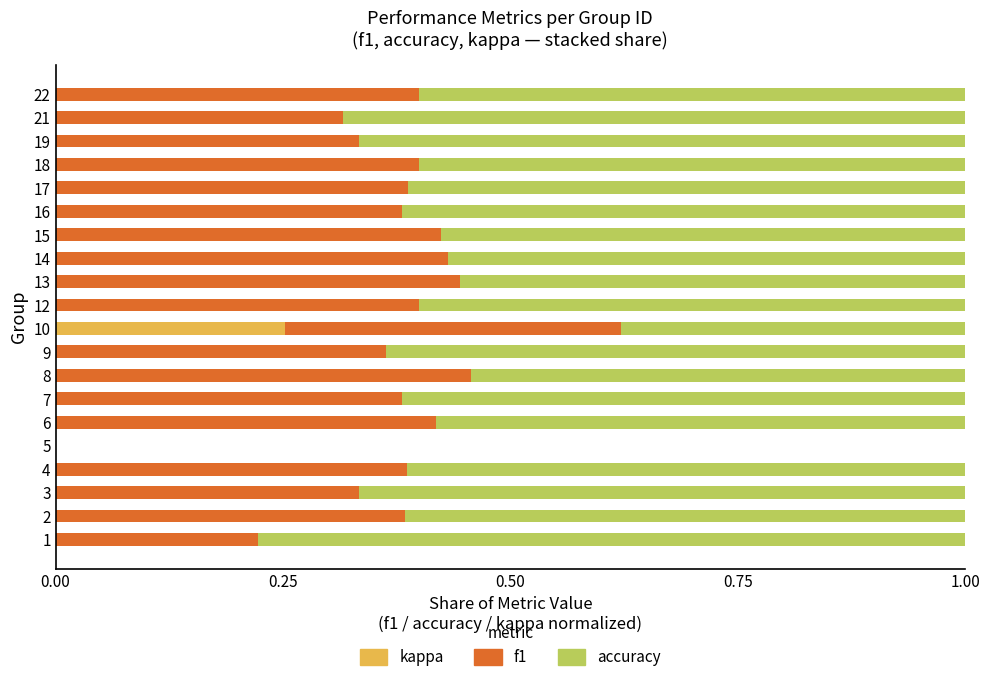

True or false: kappa has a value of 0.0 at 6.

True